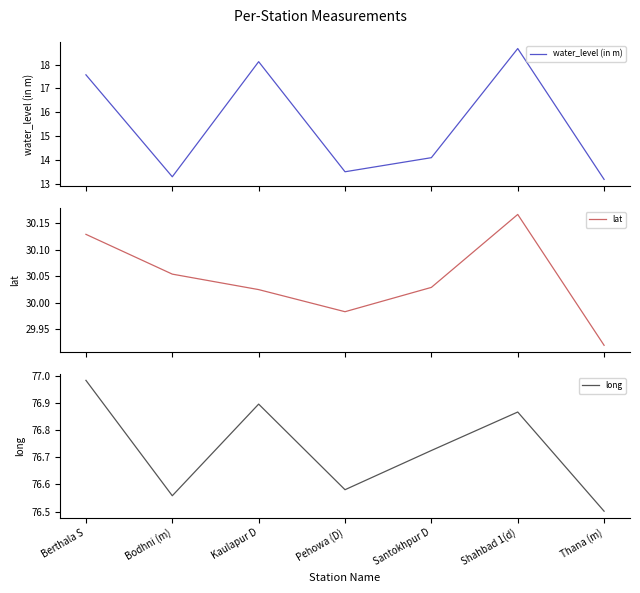

What is the value of the lat point at the 1st from the left?

30.1